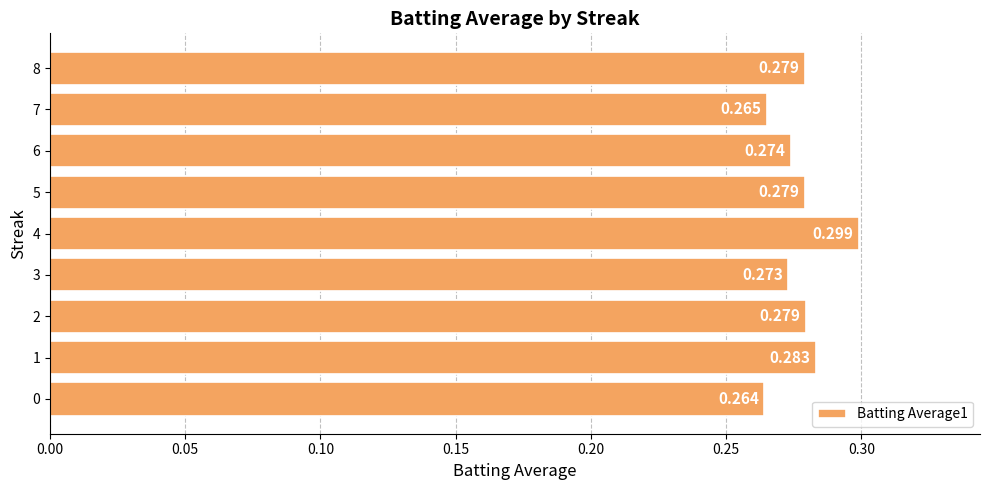

What is the greatest value displayed?

0.3